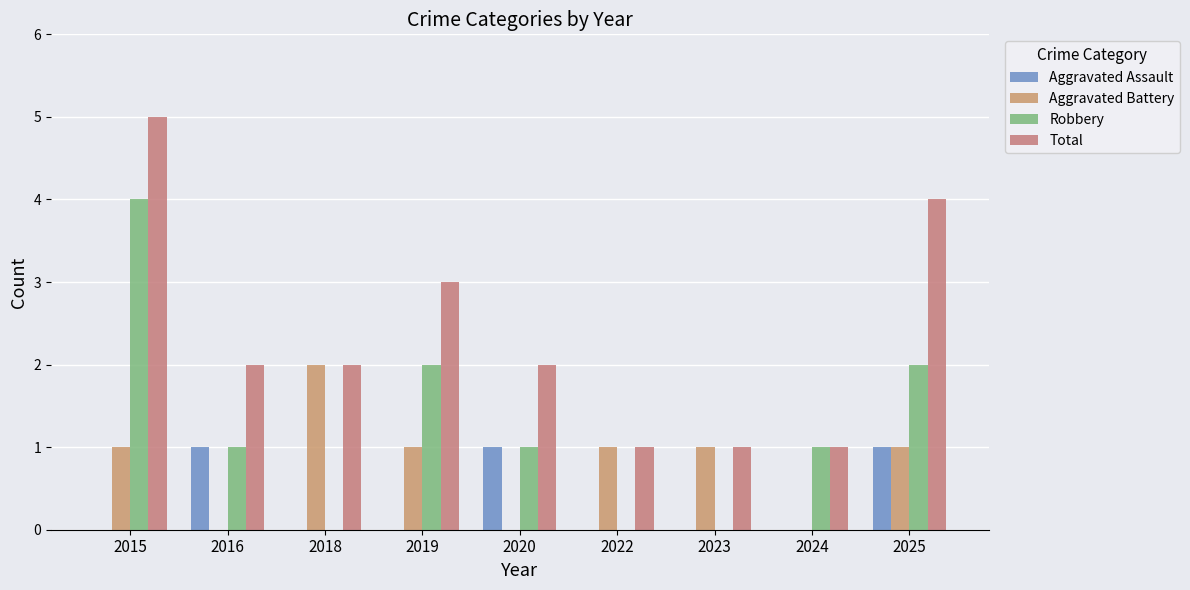

How many series are shown in this chart?

4